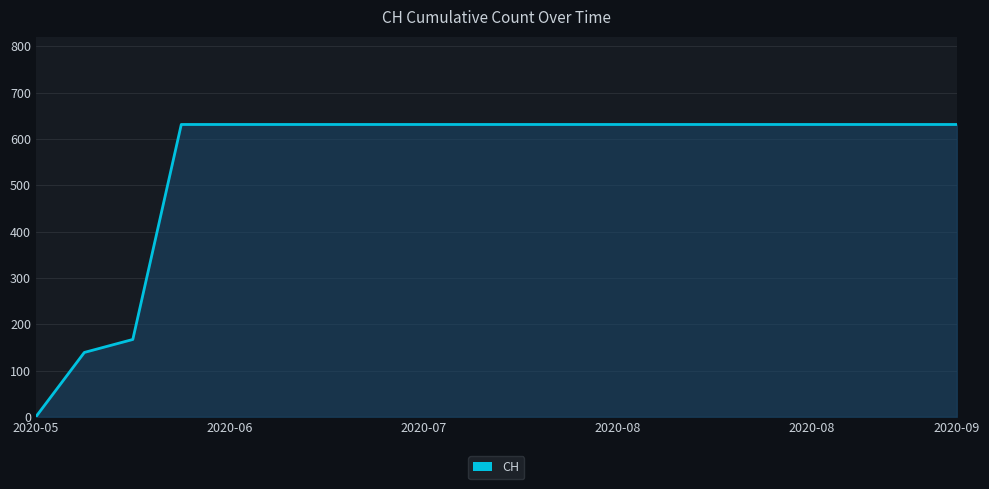

What is the greatest value displayed?

631